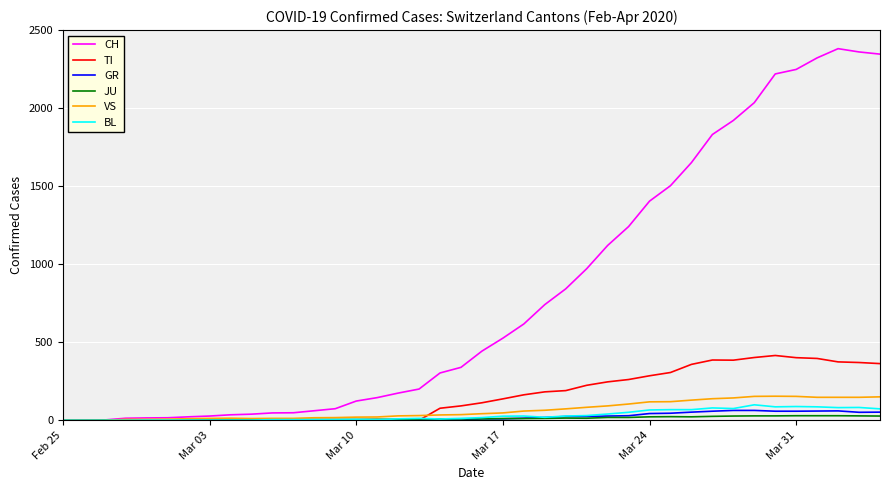

List the series in order of their peak value, lowest first.

JU, GR, BL, VS, TI, CH